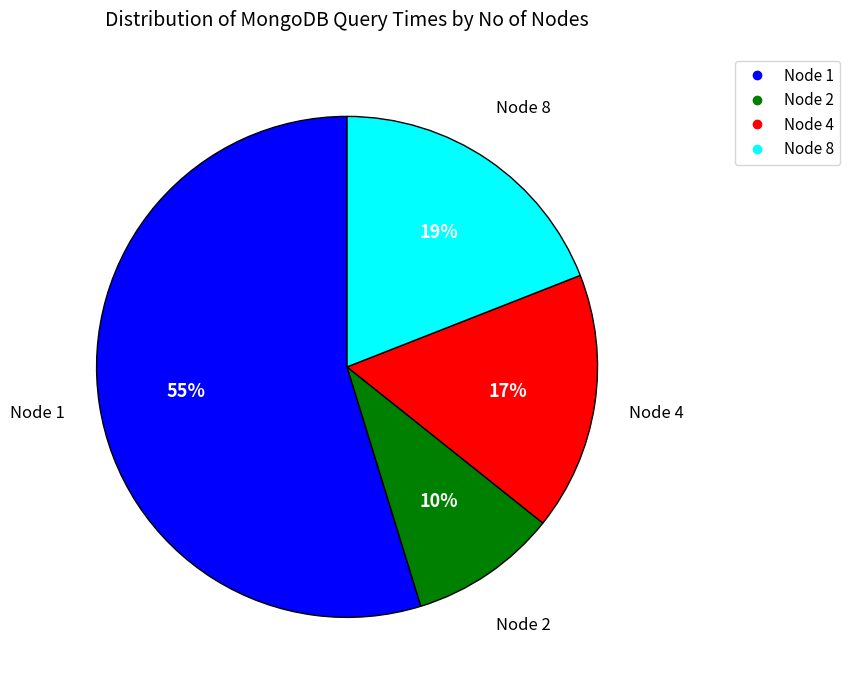

Does any single category account for the majority?

Yes